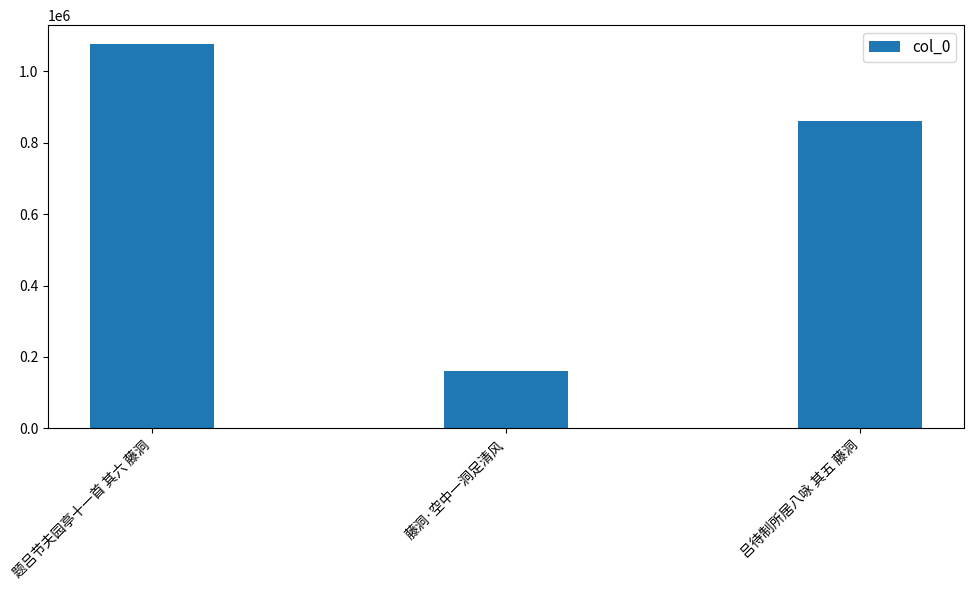

Count the values in the range 160751 to 1075143.

3